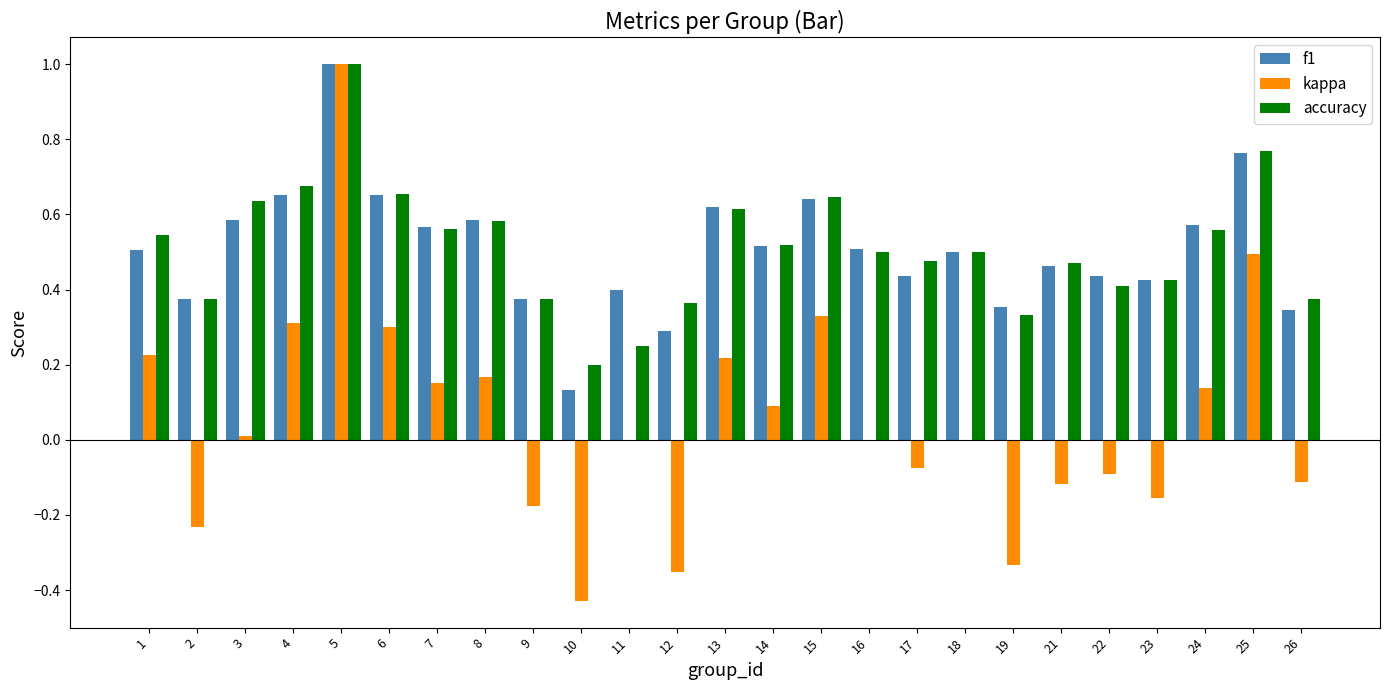

How many groups of bars are there?

25